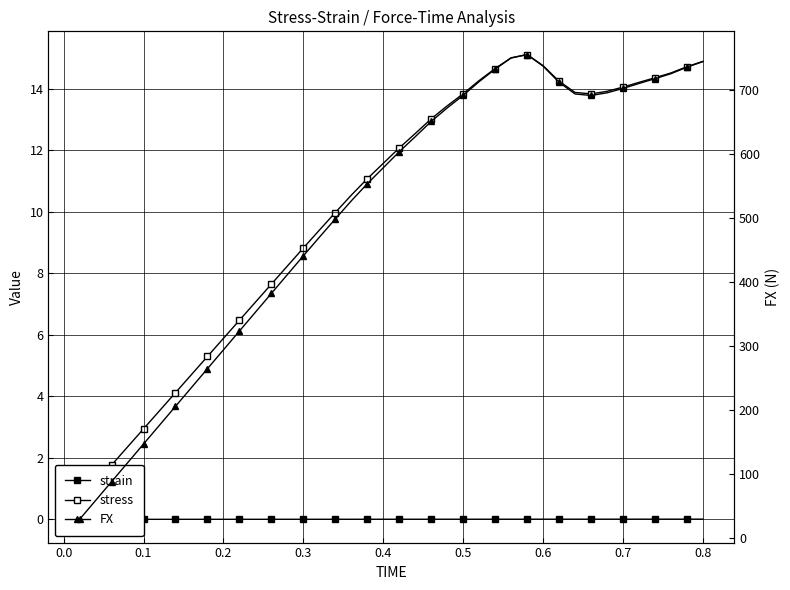

Which series has the largest range (max minus min)?

FX